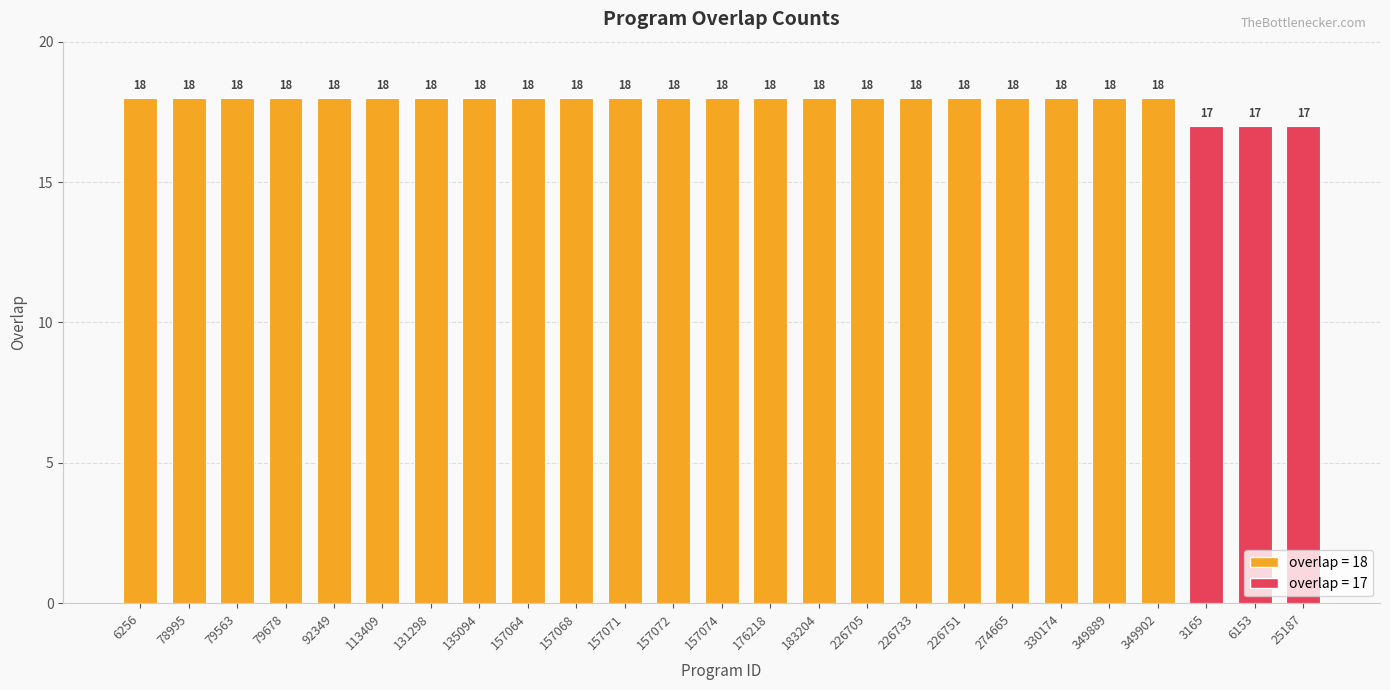

What is the average value?

18